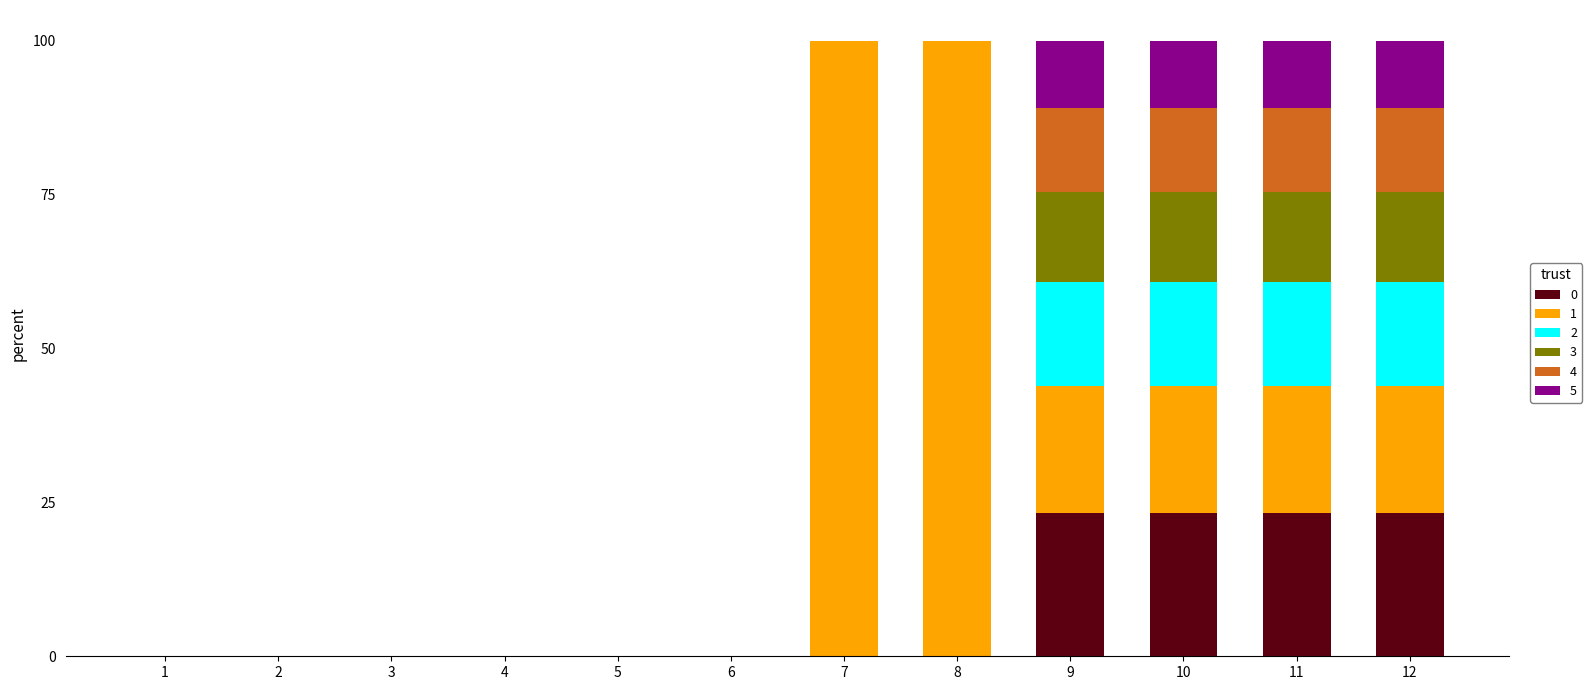

How many distinct data groups are displayed?

6